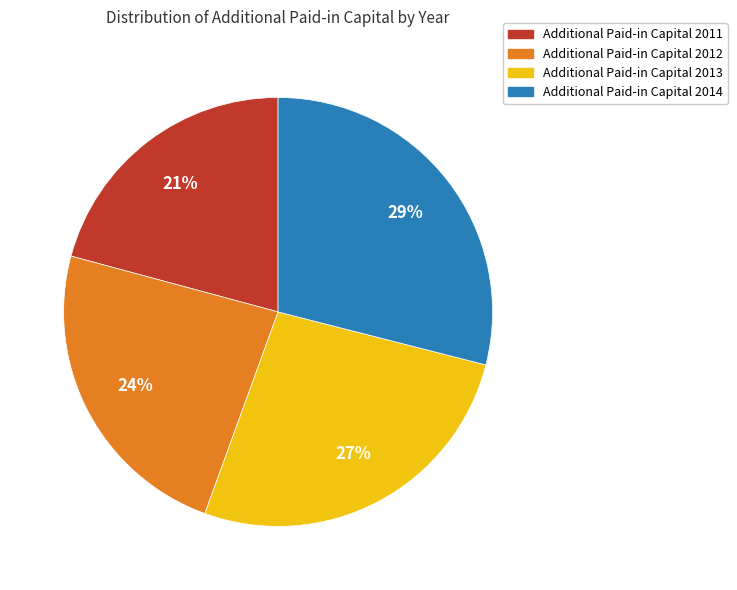

What is the largest slice in the pie chart?

Additional Paid-in Capital 2014